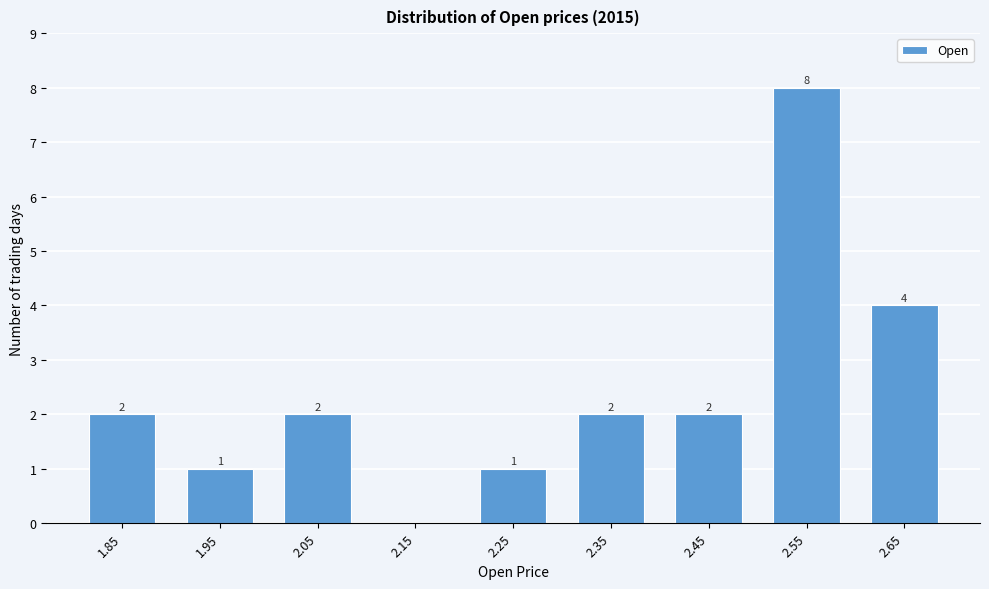

Reading left to right, list all the values displayed in this chart.

1.85=2	1.95=1	2.05=2	2.15=0	2.25=1	2.35=2	2.45=2	2.55=8	2.65=4